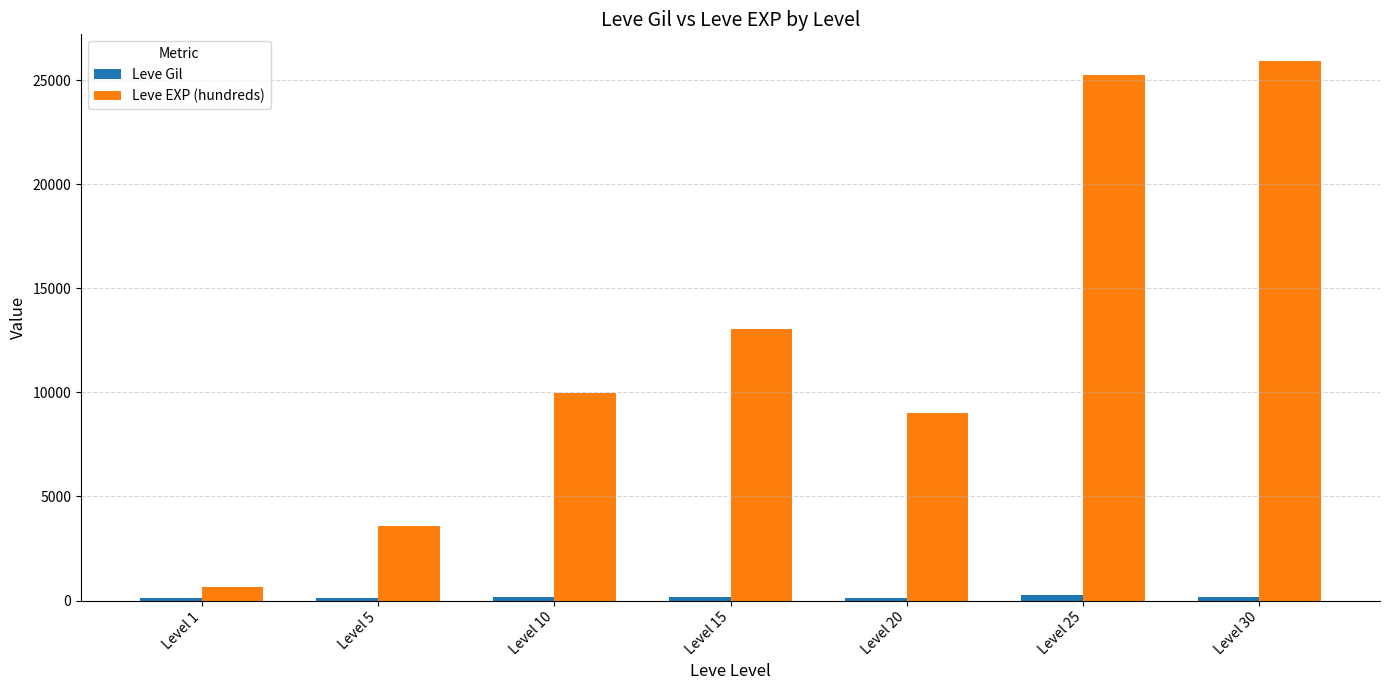

The value of Leve EXP (hundreds) at Level 20 is 8990. True or false?

True